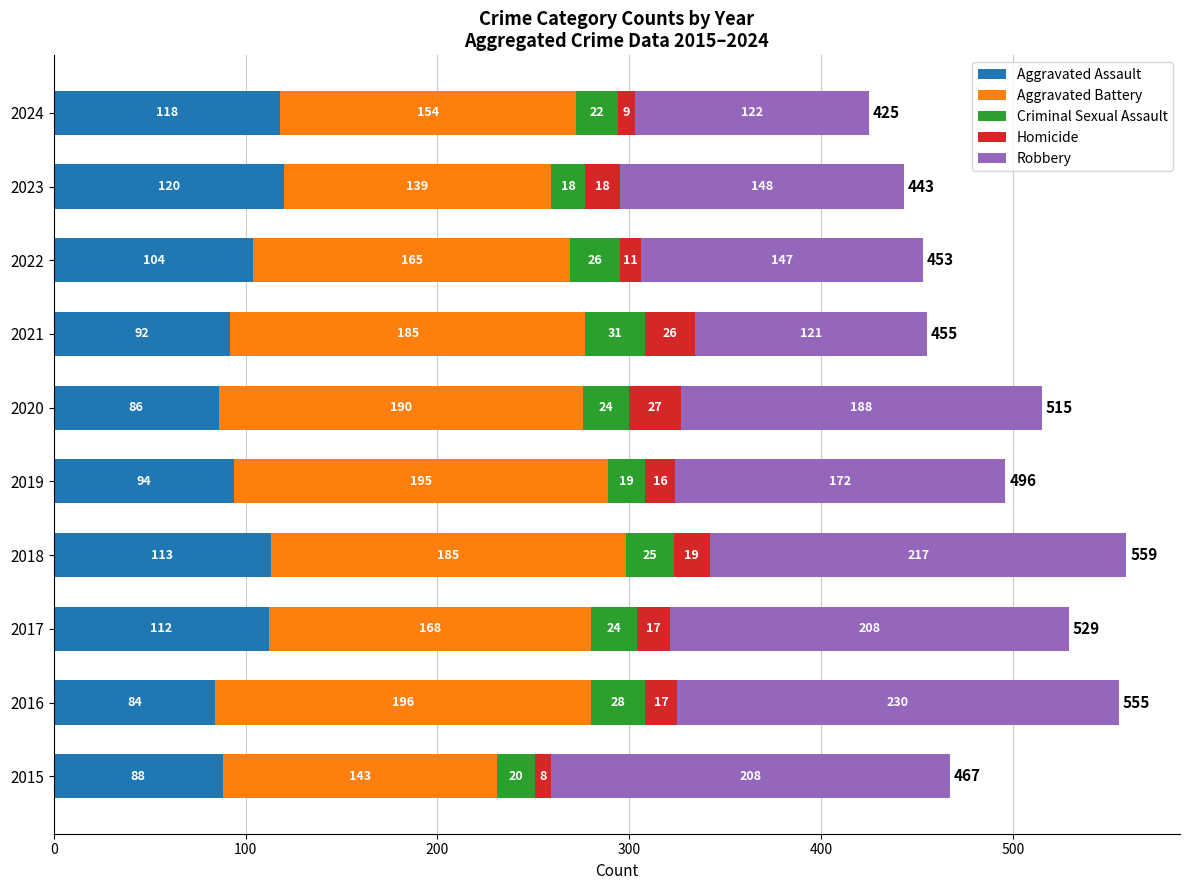

At which label does Aggravated Assault reach its minimum?

2016